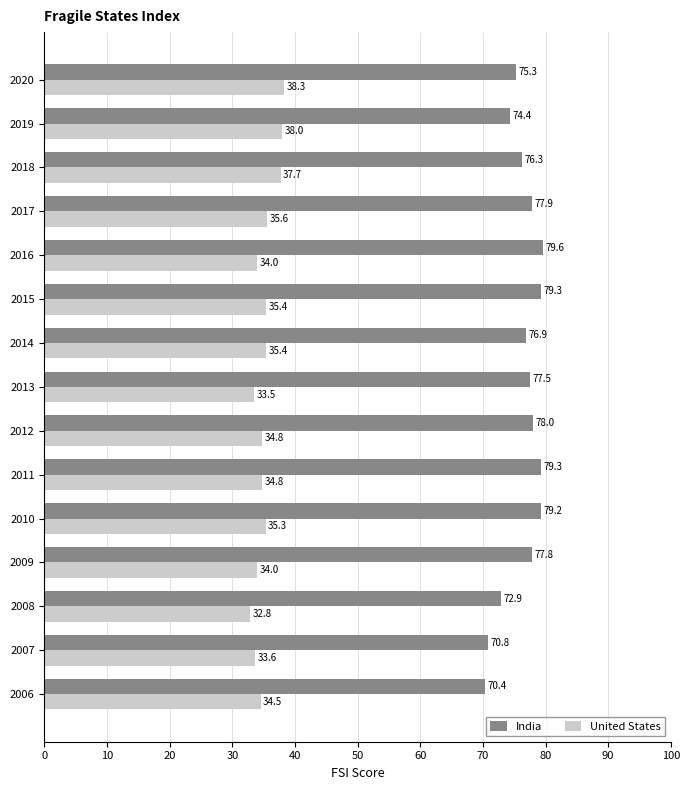

What are all the series names shown in the legend?

India, United States